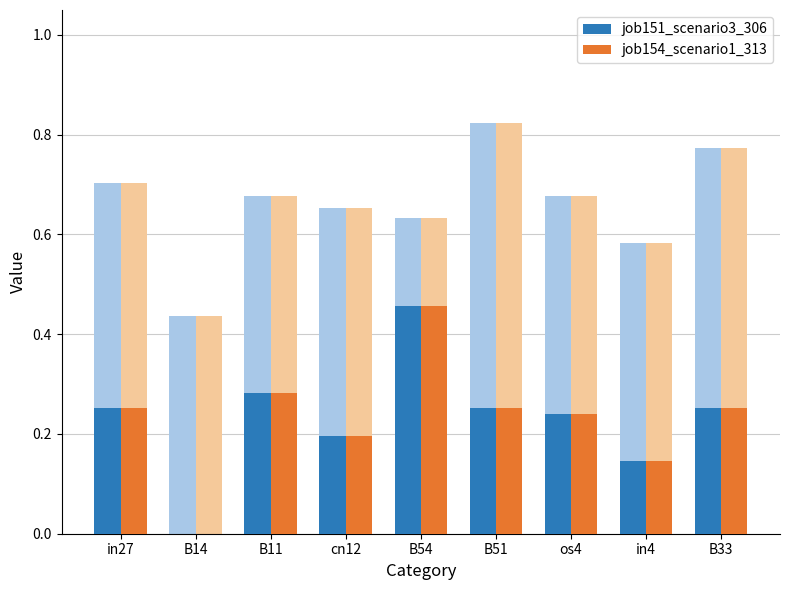

How many groups of bars are there?

9